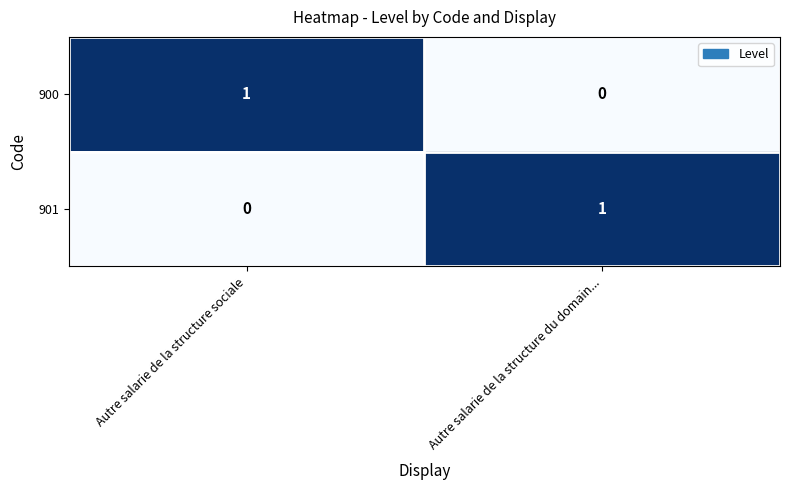

How many values in 900 are above zero?

1